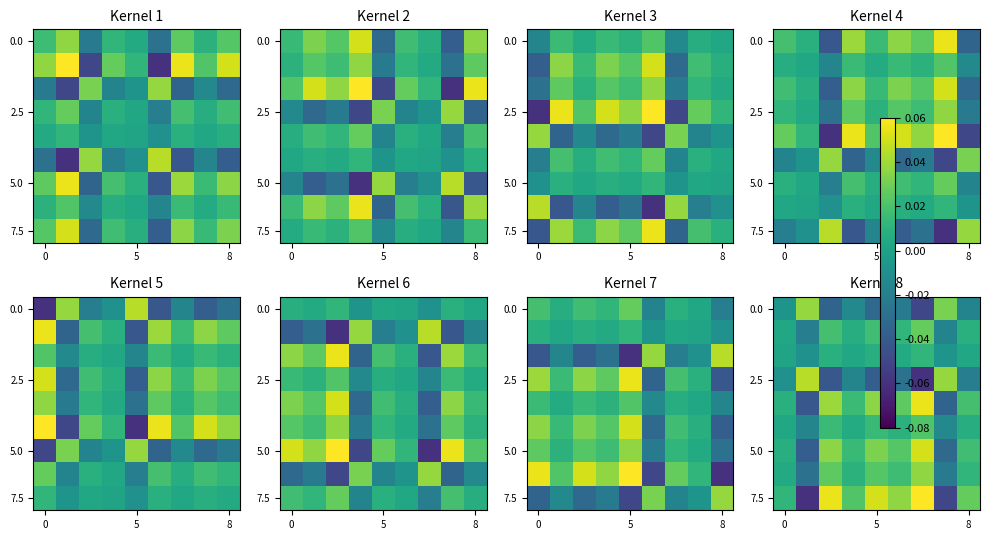

What is the difference between the second highest and minimum values in the 7.5 series?

0.1